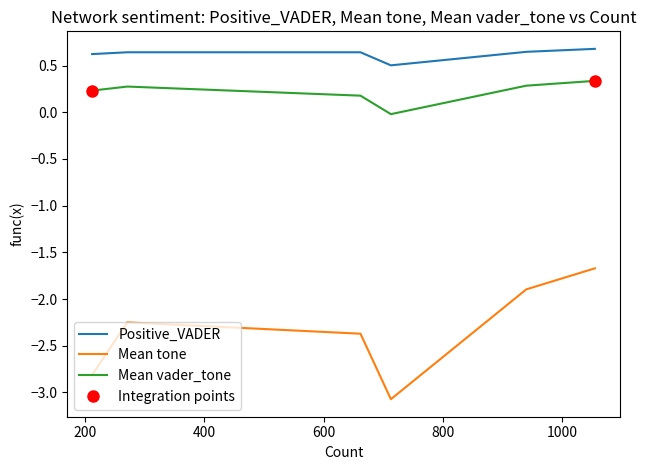

What is the maximum value for Mean vader_tone?

0.3